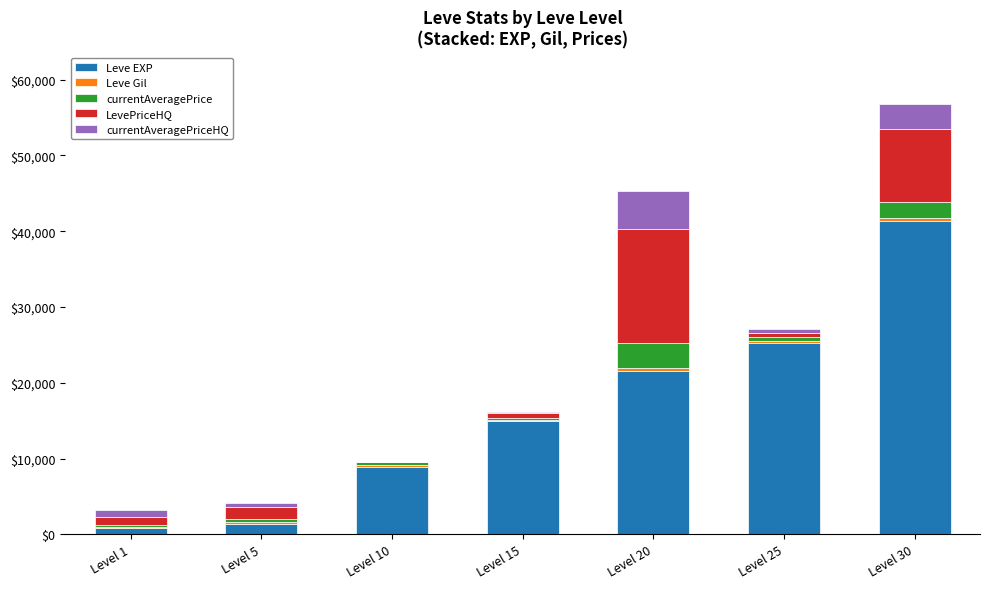

Does the chart contain stacked bars?

Yes